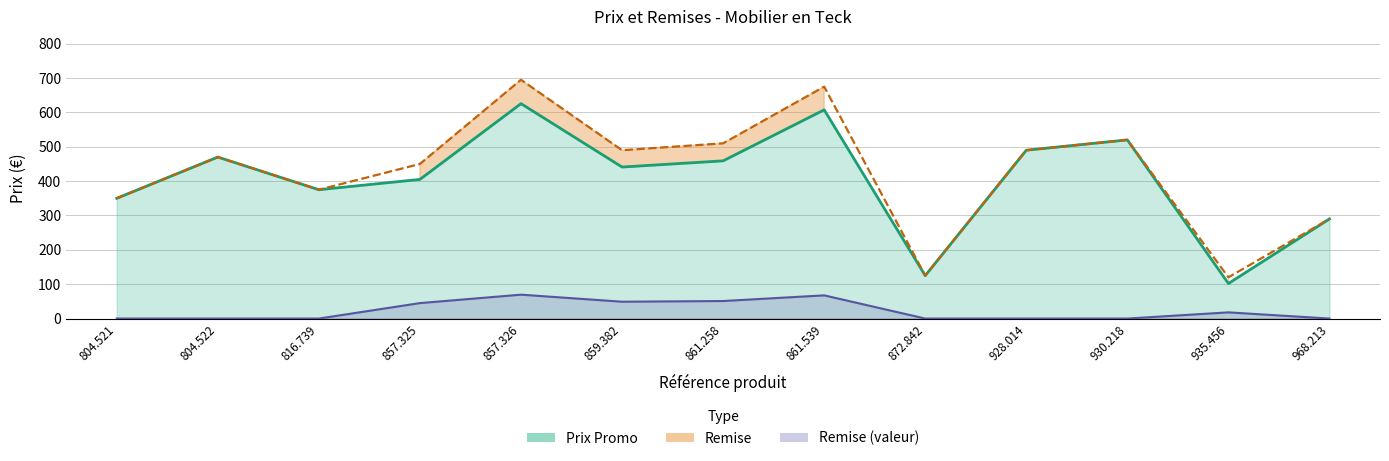

Is it true that Prix Promo equals 470.0 at 804.522?

True